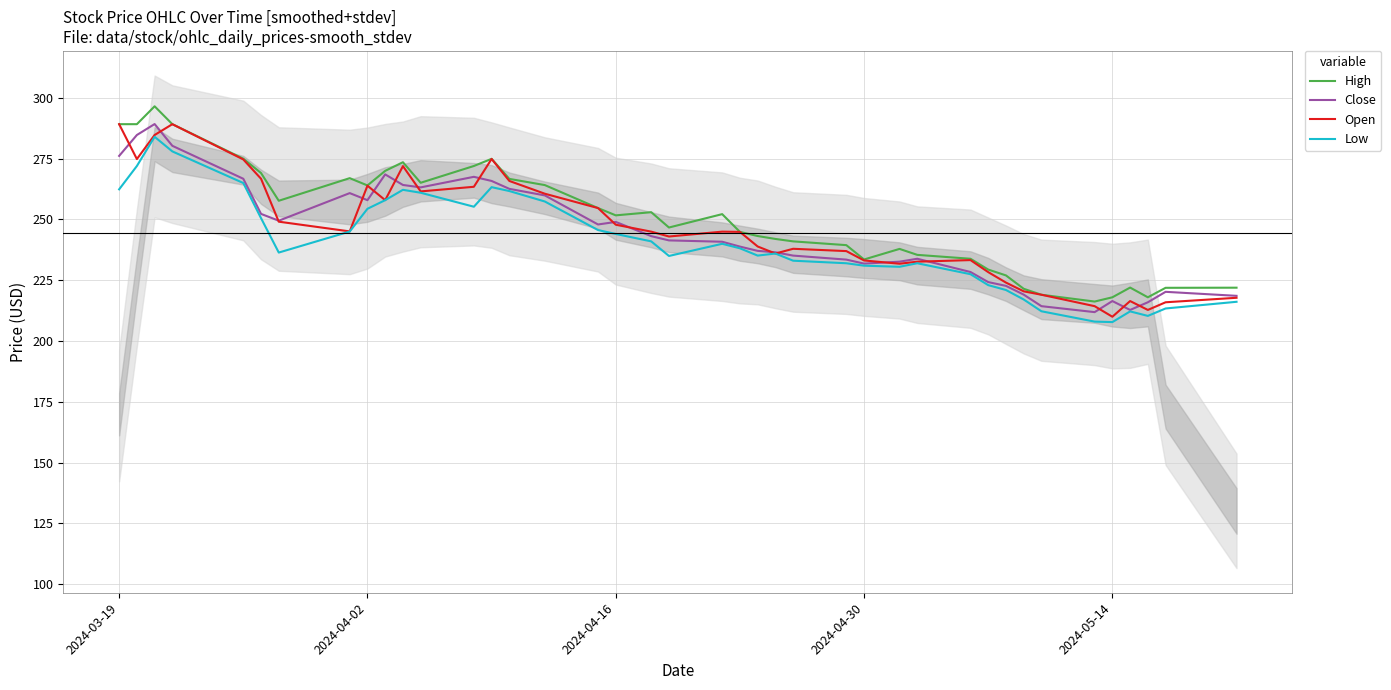

How many interior local peaks does the High series have?

8